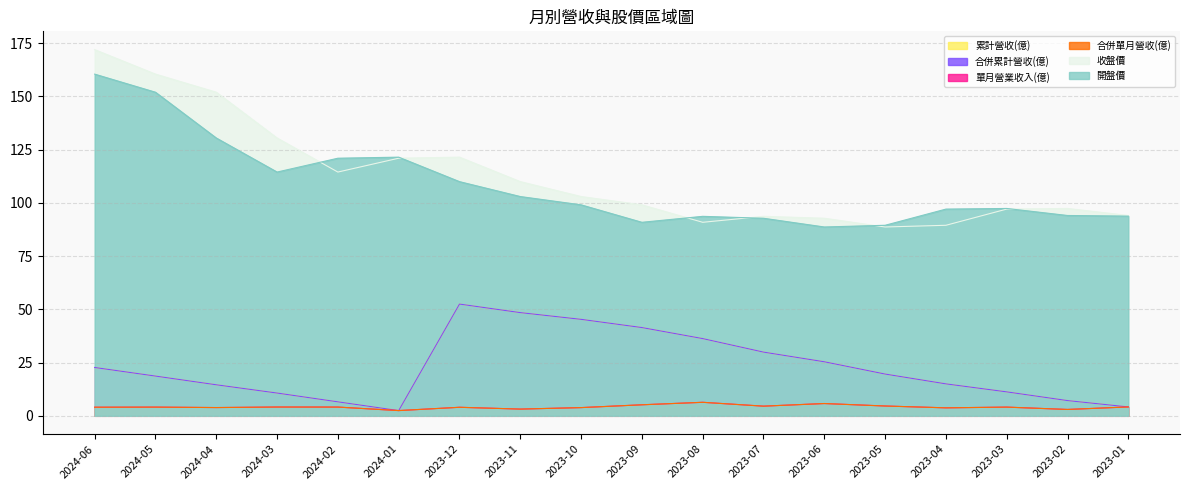

What are all the series names shown in the legend?

累計營收(億), 合併累計營收(億), 單月營業收入(億), 合併單月營收(億), 收盤價, 開盤價